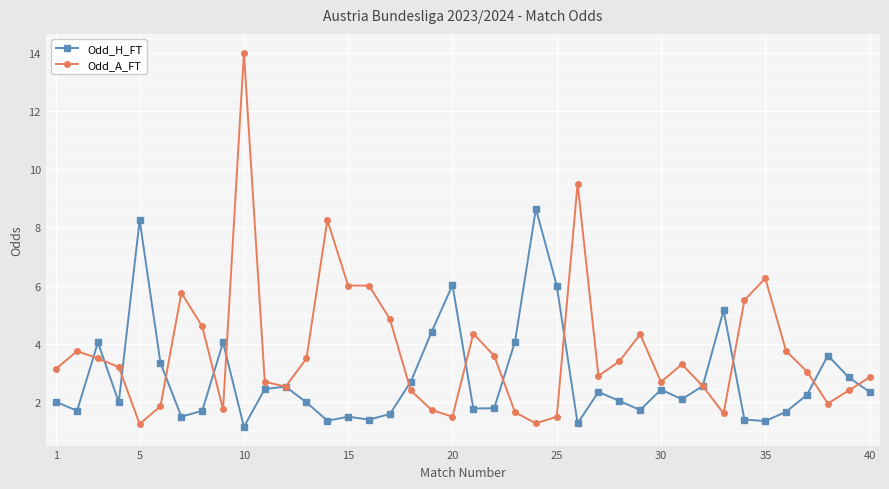

True or false: Odd_A_FT has more than 2 points higher than both neighbors.

True